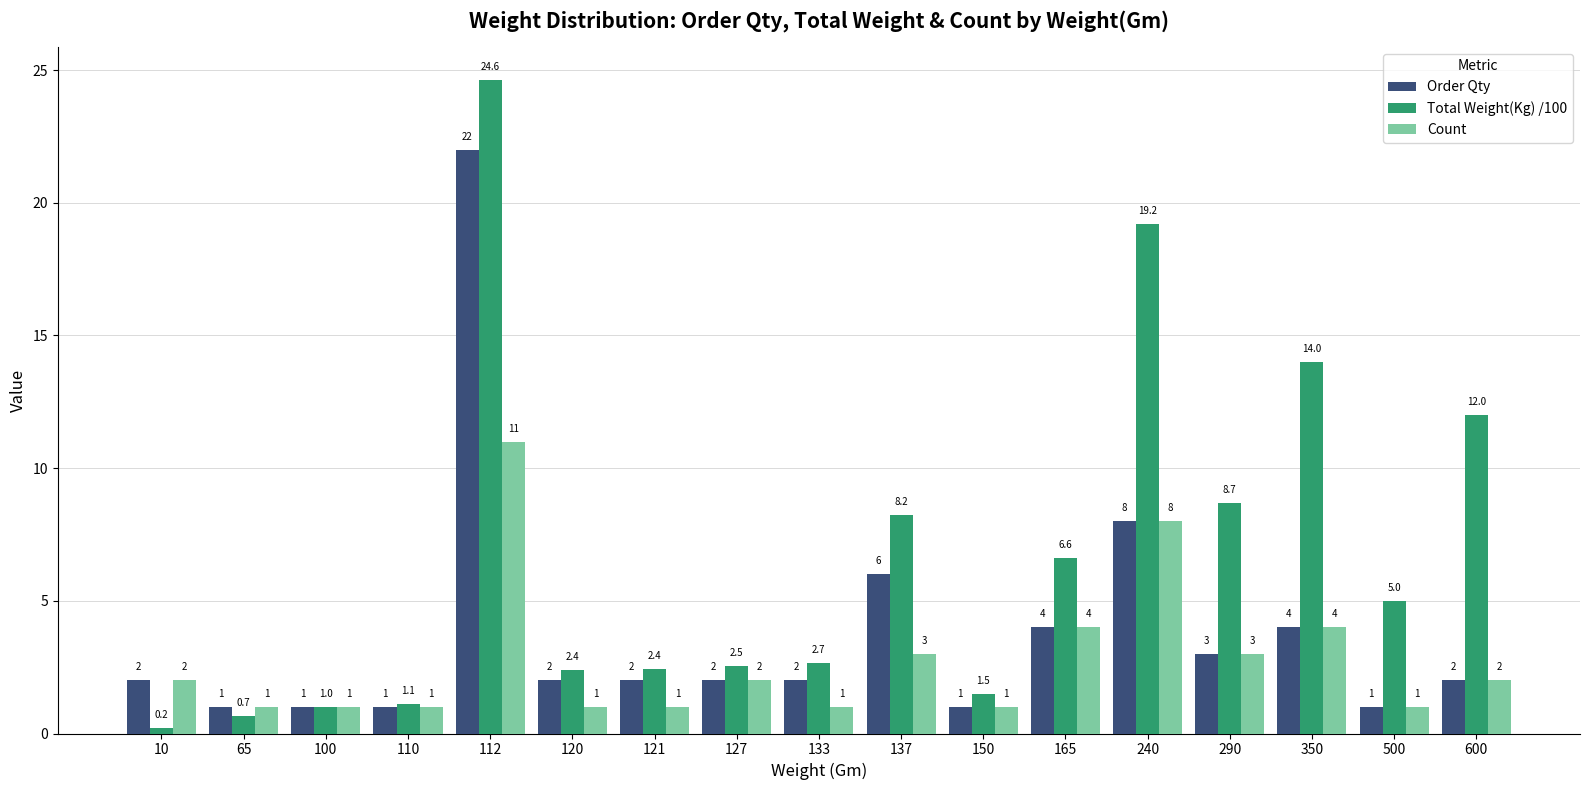

What are all the series names shown in the legend?

Order Qty, Total Weight(Kg) /100, Count